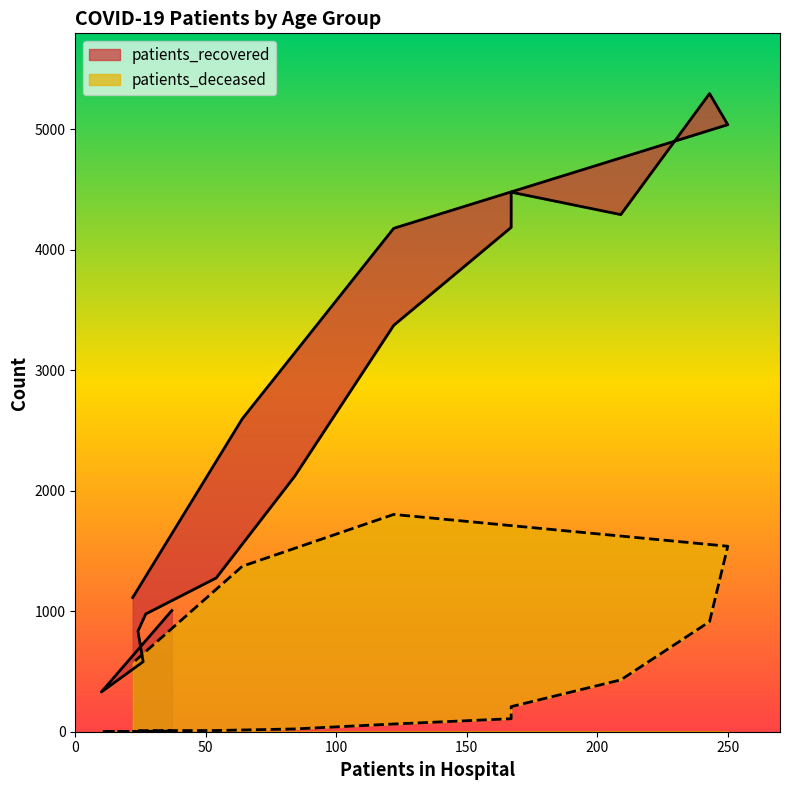

Rank the series at 85 - 89 from highest to lowest value.

patients_recovered, patients_deceased